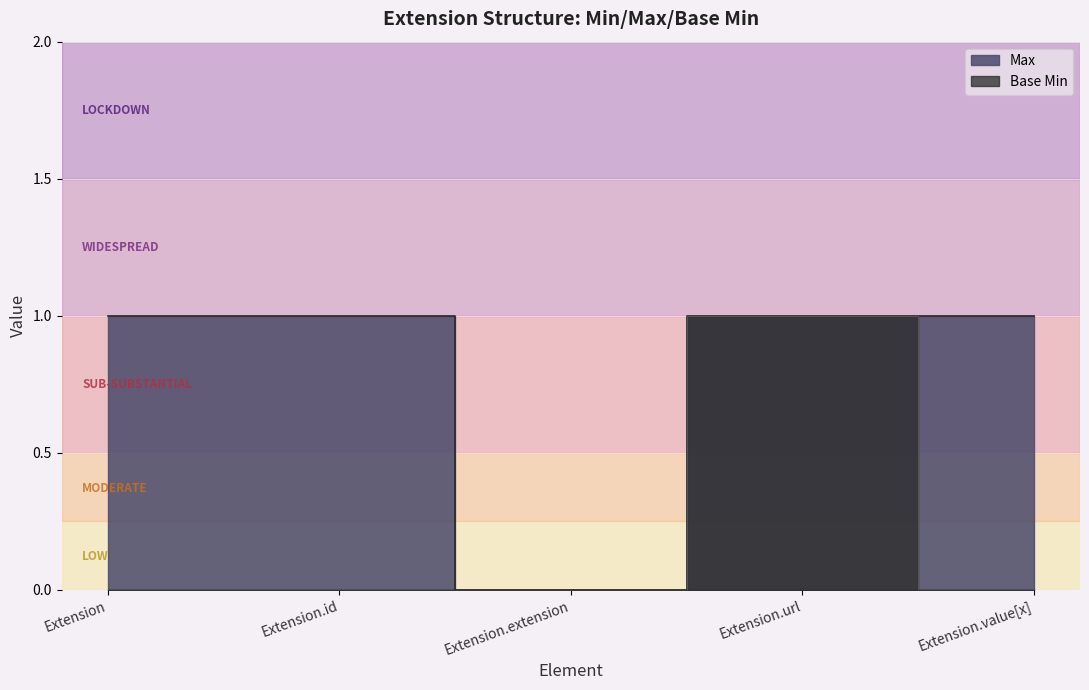

True or false: Max and Base Min intersect in this chart.

False